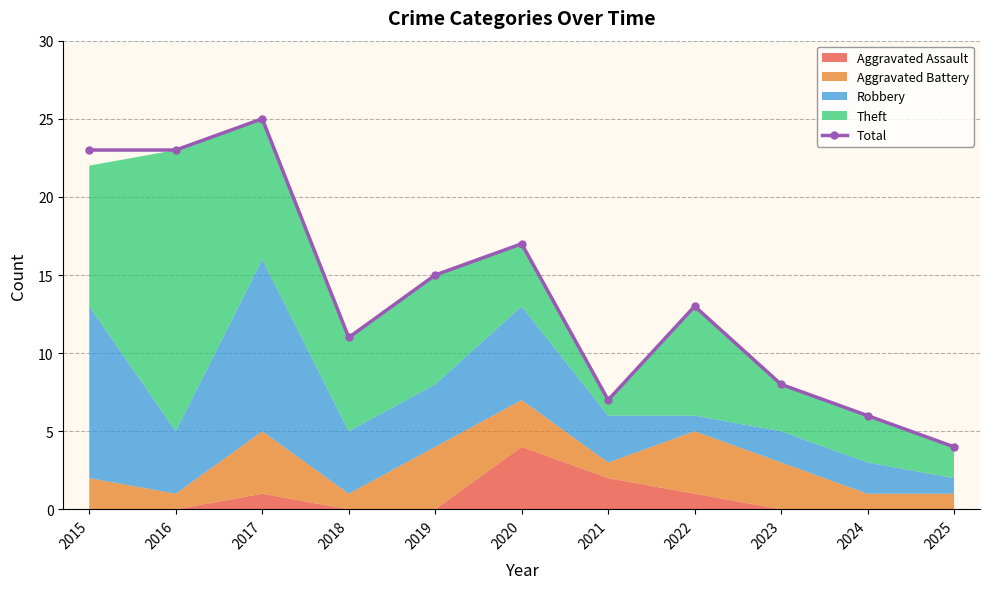

How many lines are shown in the chart?

1